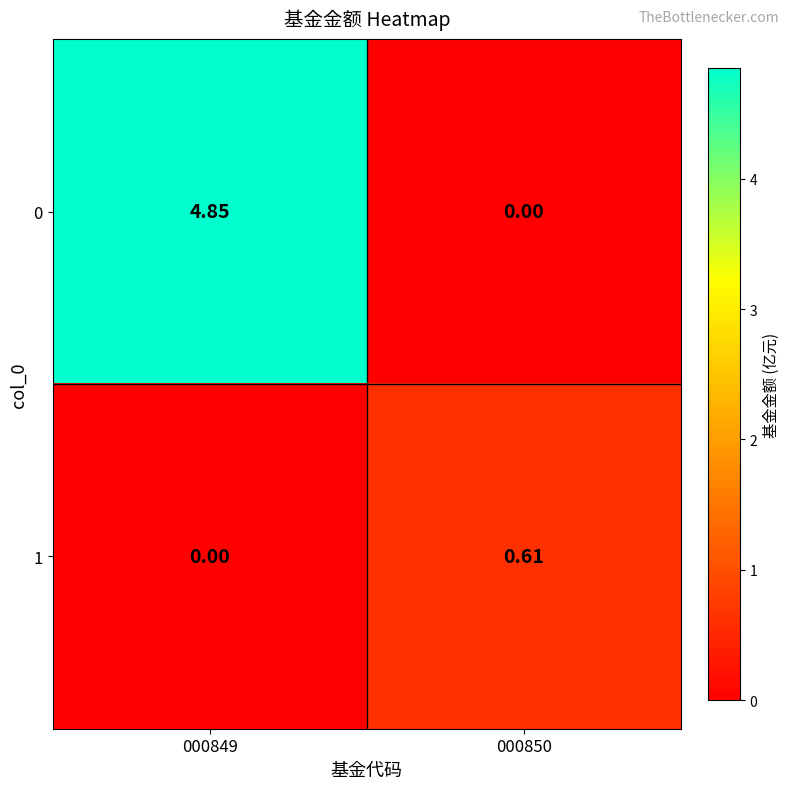

Reading left to right, transcribe all the data shown in this chart.

0: 000849=4.8	000850=0.0
1: 000849=0.0	000850=0.6